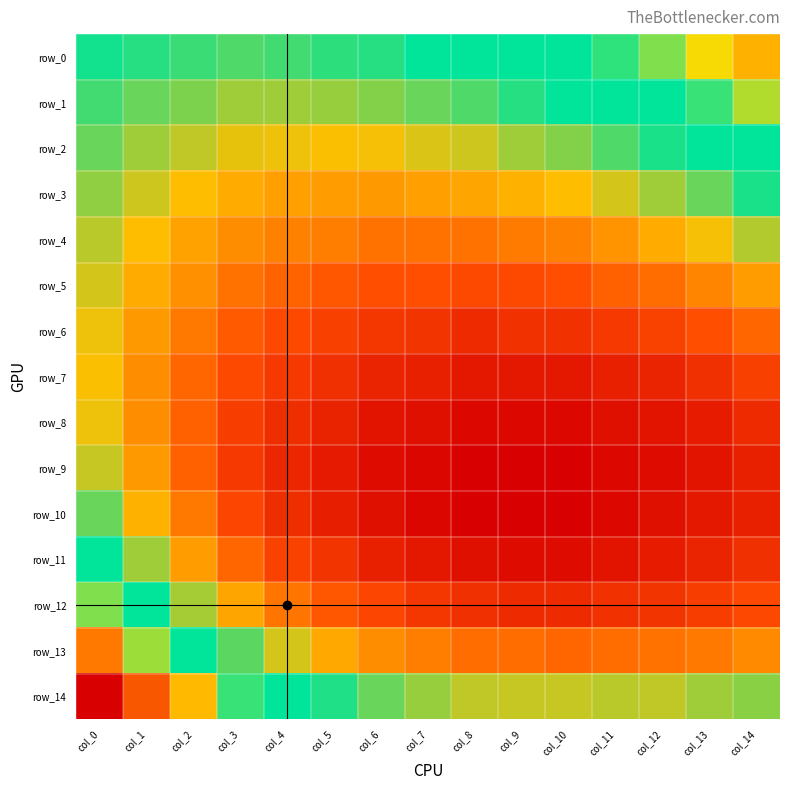

What is the maximum value shown in the chart?

0.2